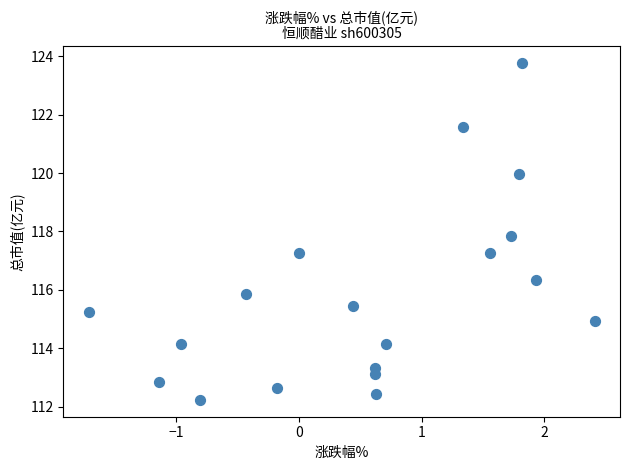

What is the range of X values (max minus min)?

4.1